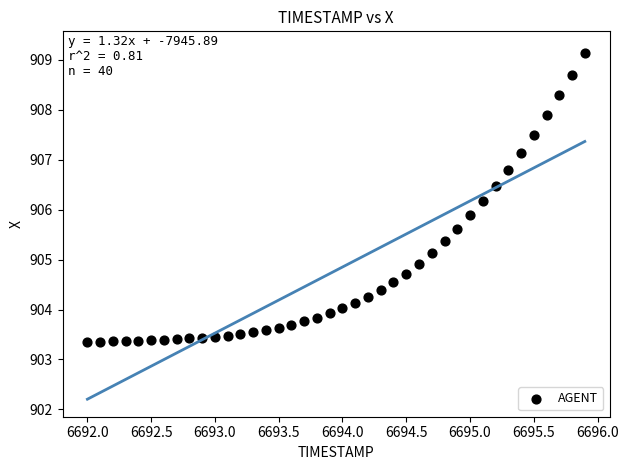

What is the range of X values (max minus min)?

3.9